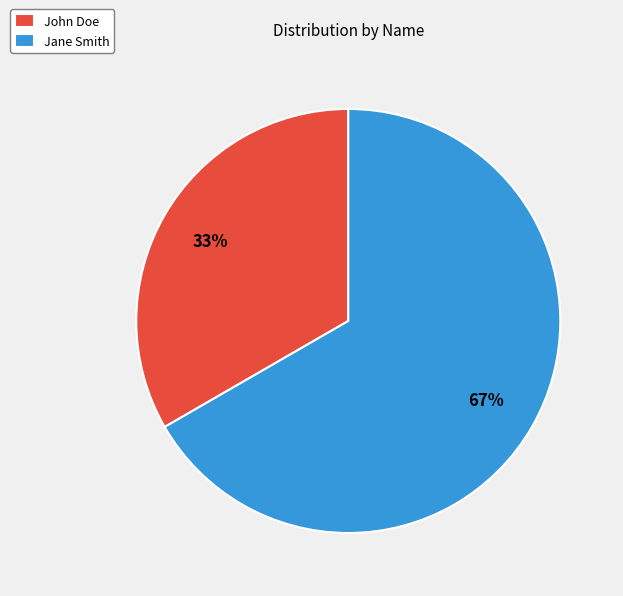

The John Doe slice represents 42% of the pie. True or false?

False